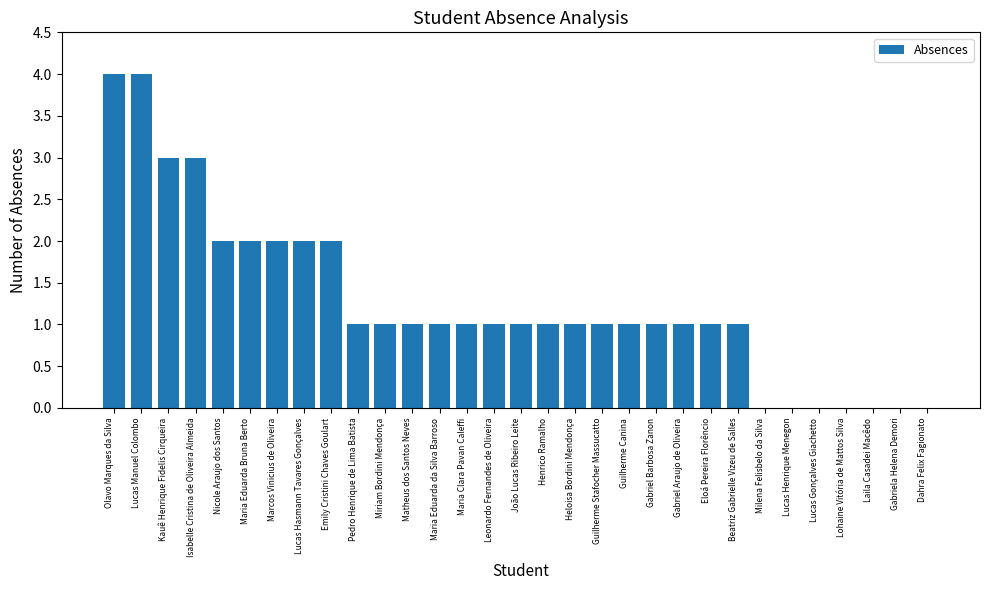

What is the ratio of the value at Guilherme Stafocher Massucatto to the value at Matheus dos Santos Neves?

1.0